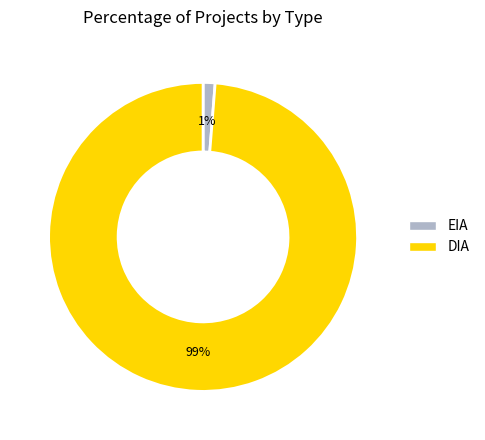

To the nearest percent, what is the average slice percentage?

50%